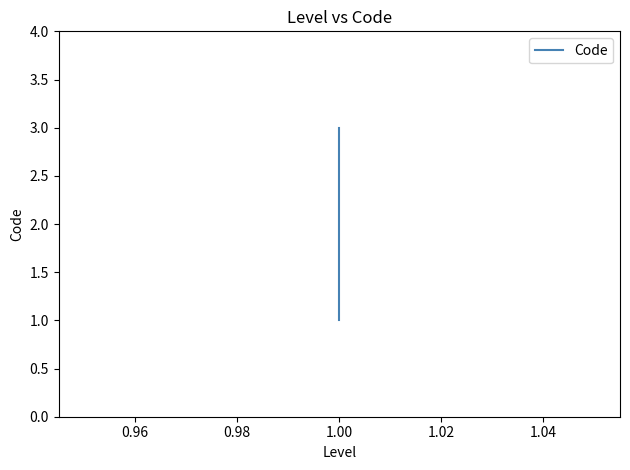

How many data points does each series have?

3